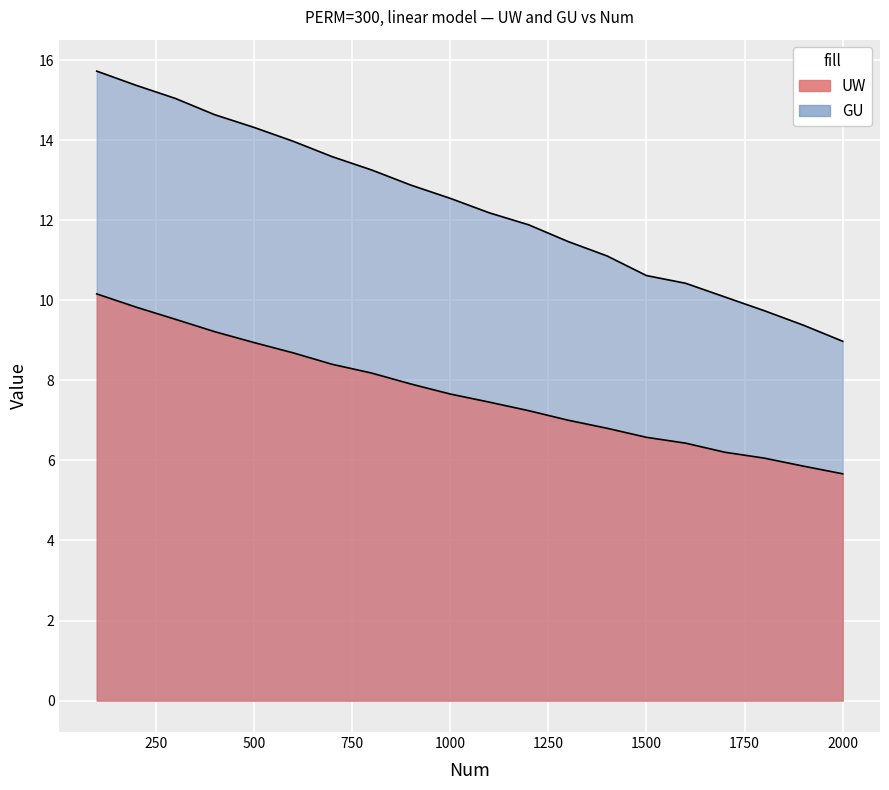

What is the smallest value displayed?

5.7